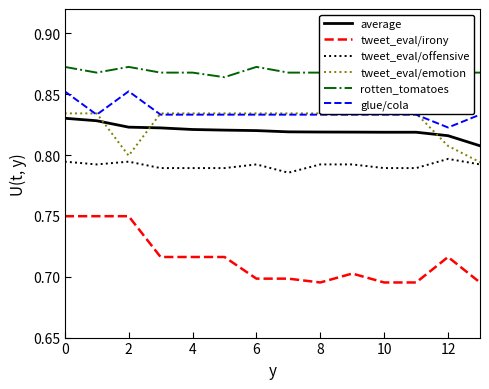

The glue/cola series shows 0.8 at 11. True or false?

True